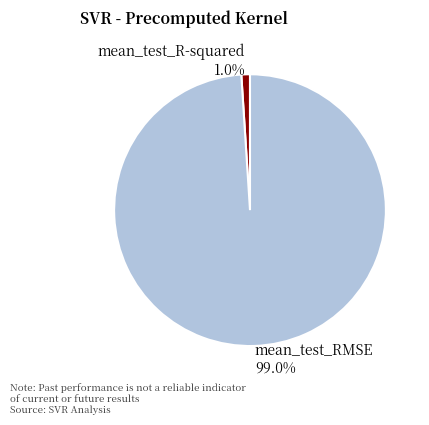

How many slices are in this pie chart?

2